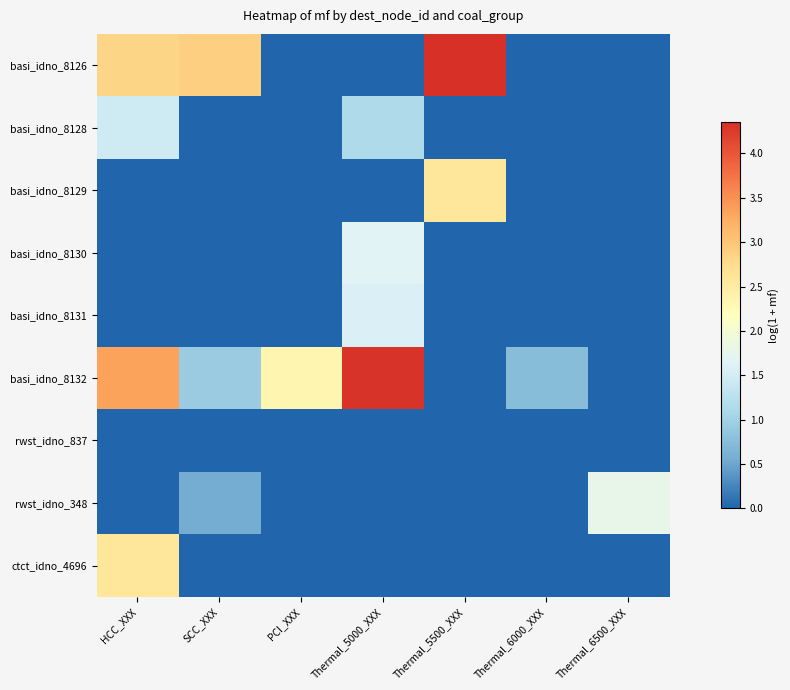

Rank the series at HCC_XXX from lowest to highest value.

basi_idno_8129, basi_idno_8130, basi_idno_8131, rwst_idno_837, rwst_idno_348, basi_idno_8128, ctct_idno_4696, basi_idno_8126, basi_idno_8132